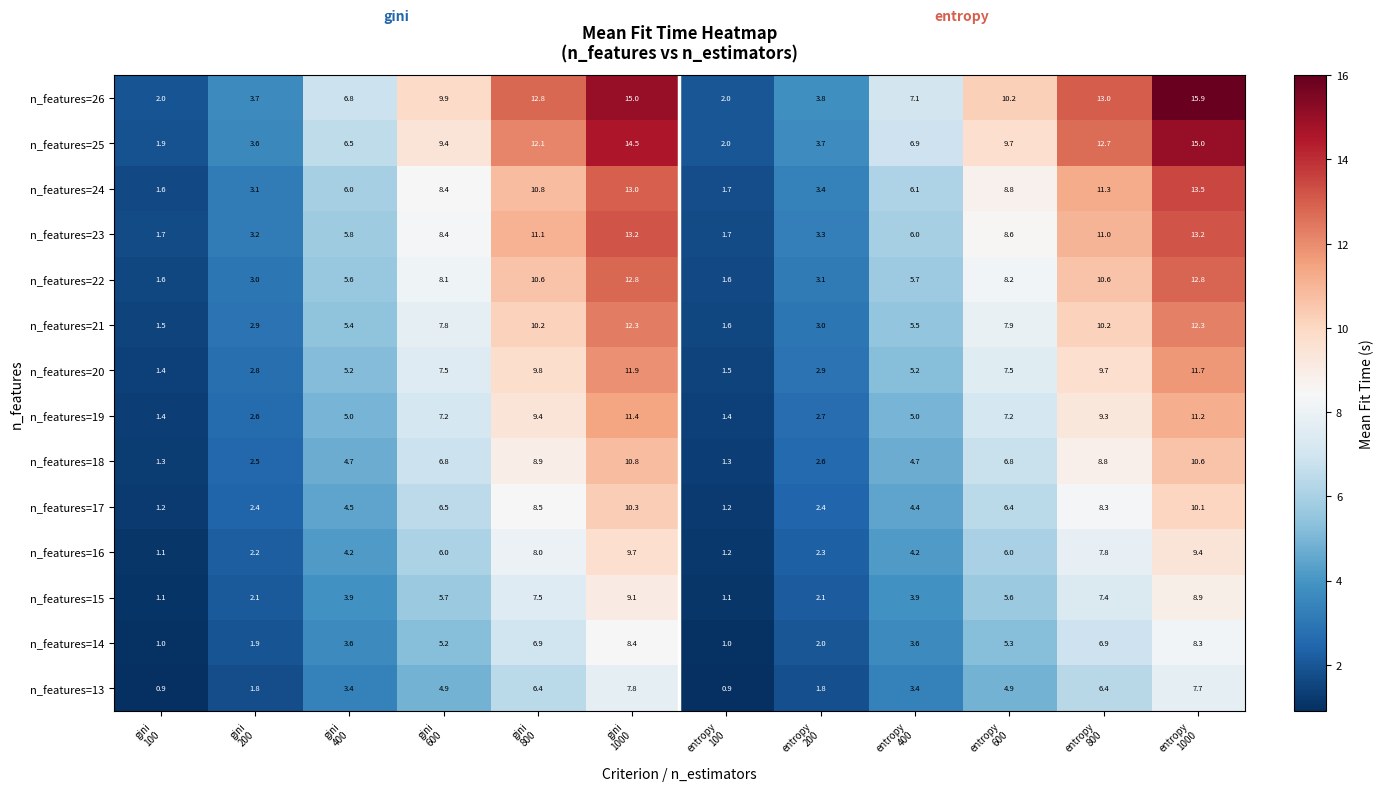

At how many categories does at least one series exceed 12?

4